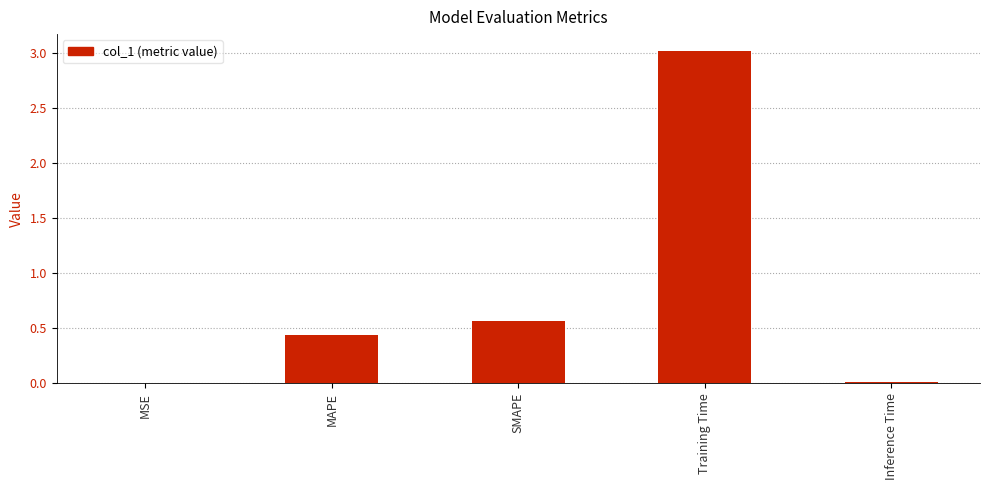

Is it true that the value at Inference Time is 0.0?

True